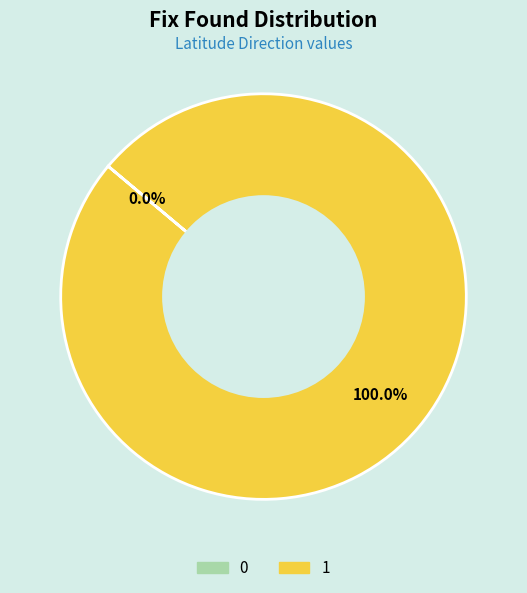

Rank the categories by value from lowest to highest.

0, 1